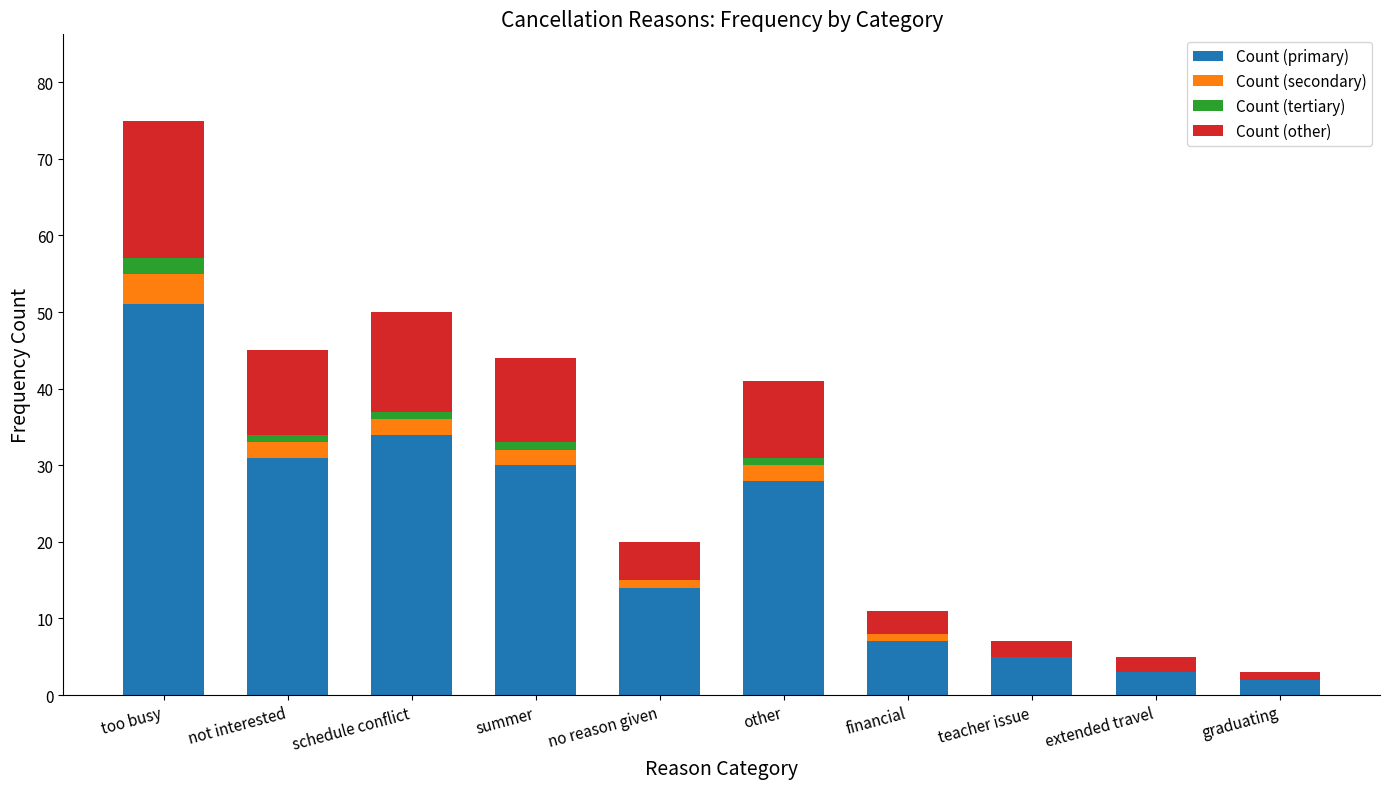

How many distinct data groups are displayed?

4